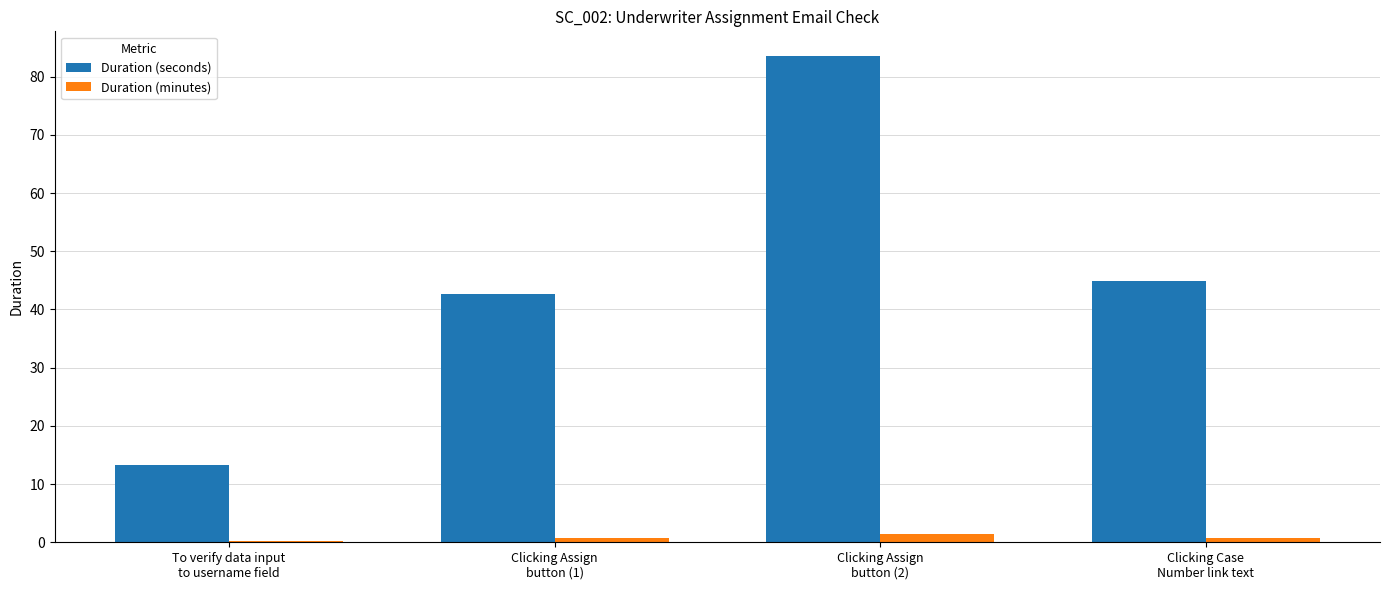

What is the greatest value displayed?

83.6